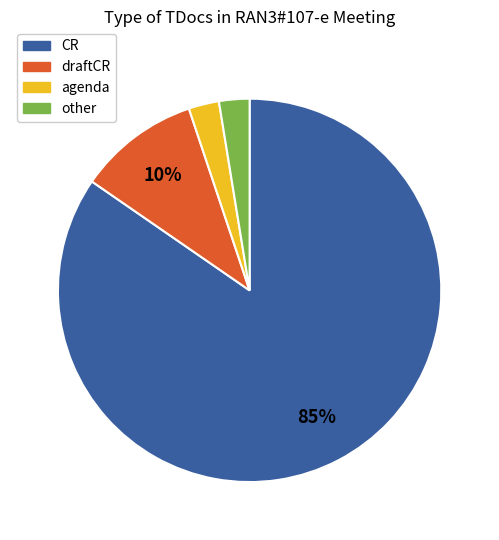

To the nearest percent, what is the average slice percentage?

25%